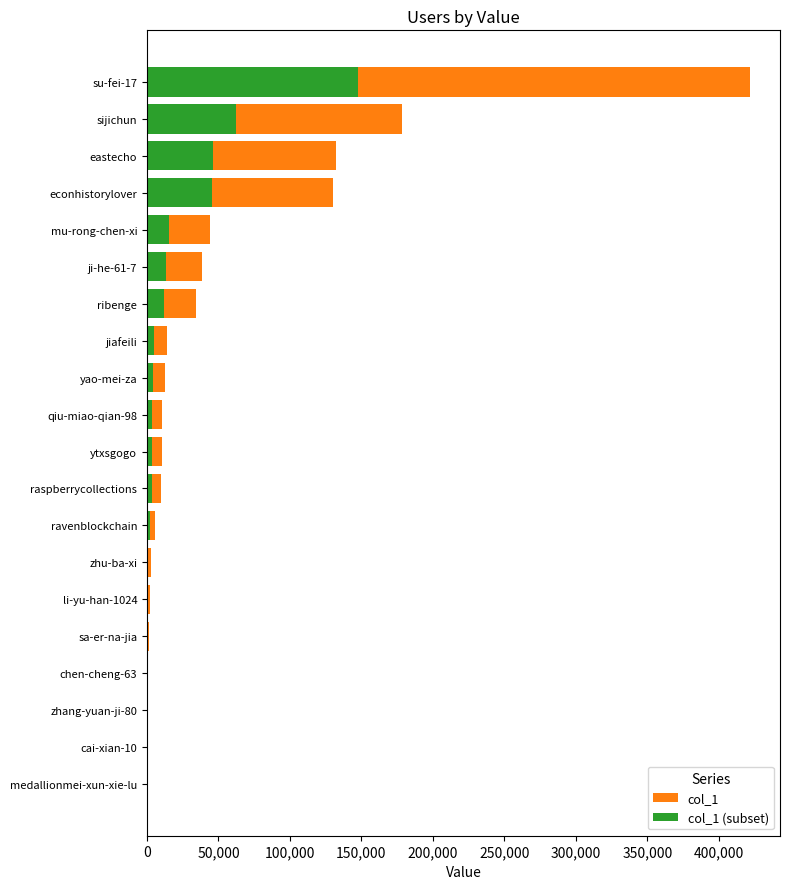

What is the value of the col_1 bar at the 3rd from the left?

132282.0